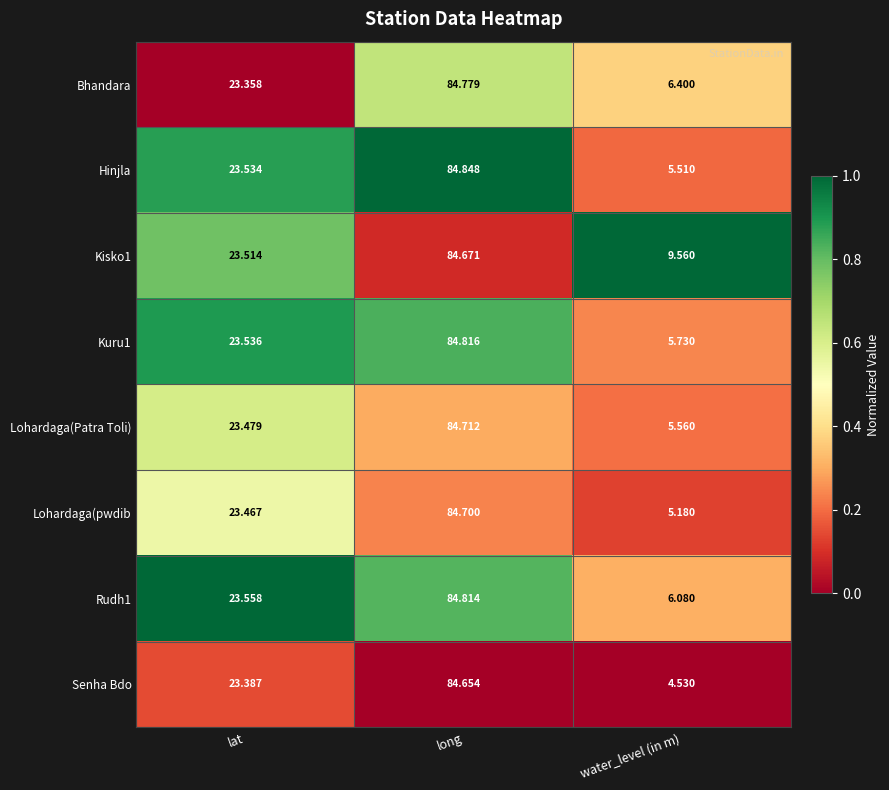

At which category does the chart reach its minimum across all series?

water_level (in m)